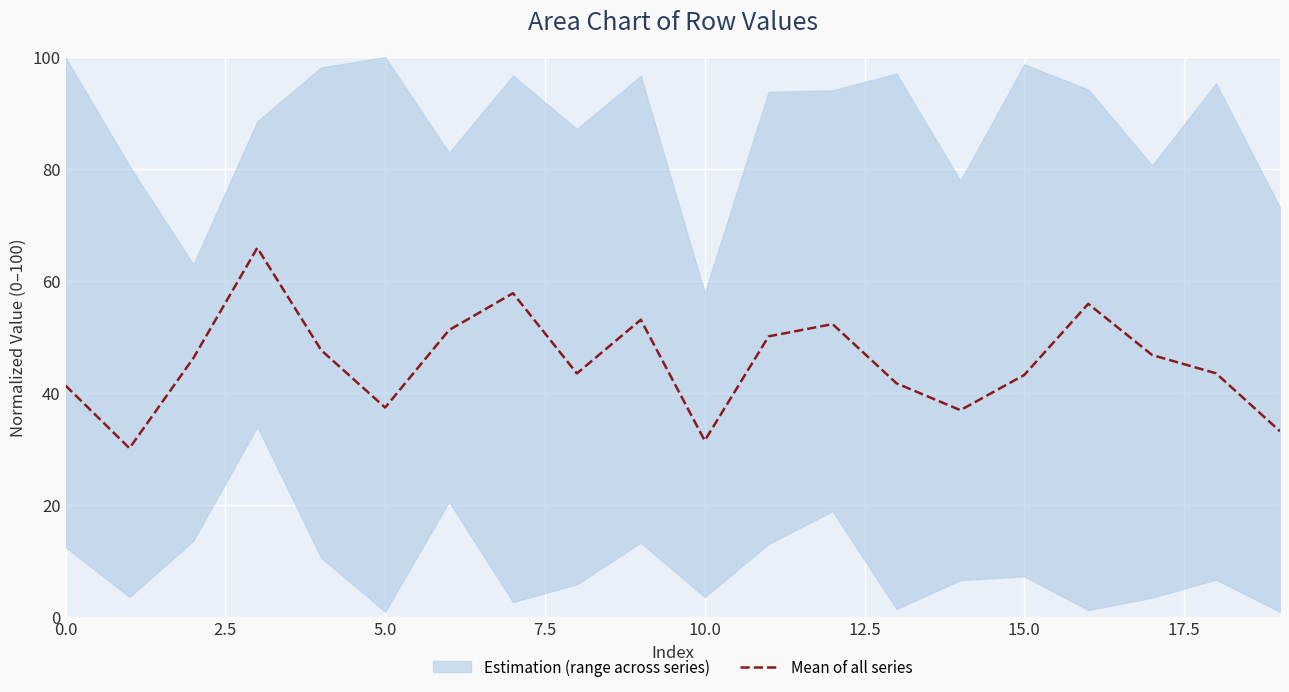

What is the sum of all values?

909.4